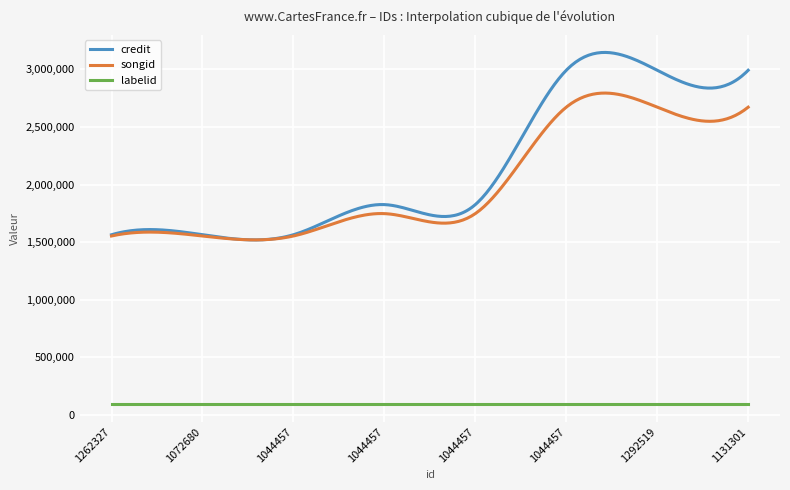

What is the lowest value of the credit series?

1519519.2